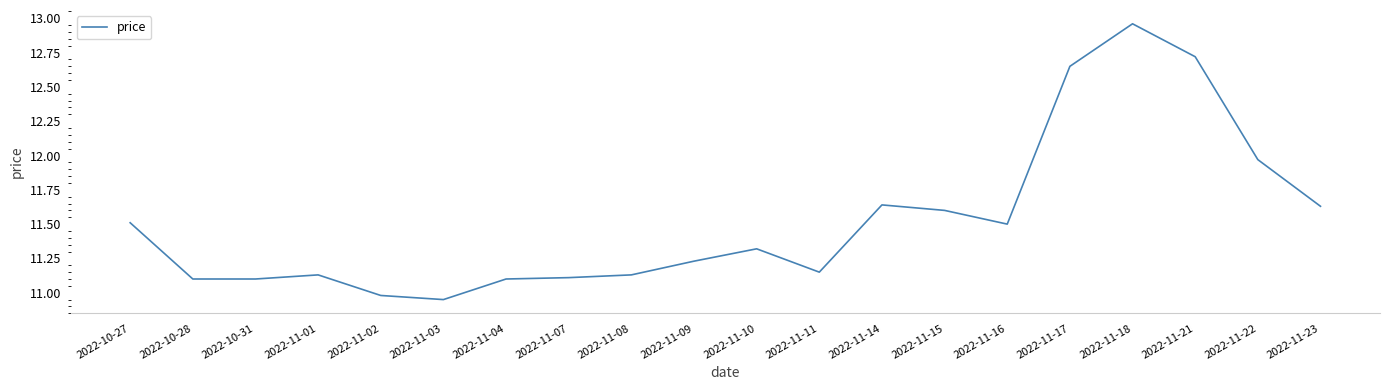

What position from the right is 2022-10-31?

18